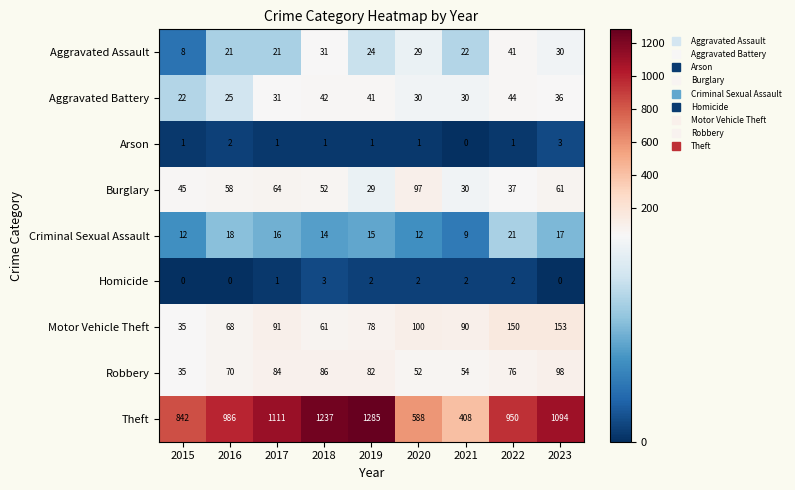

At which category is the sum across all series the highest?

2019